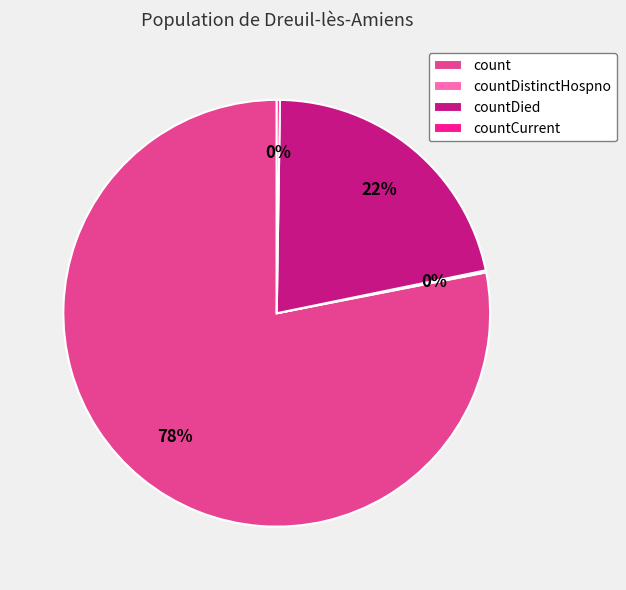

Is it true that countDied is 29% of the pie?

False